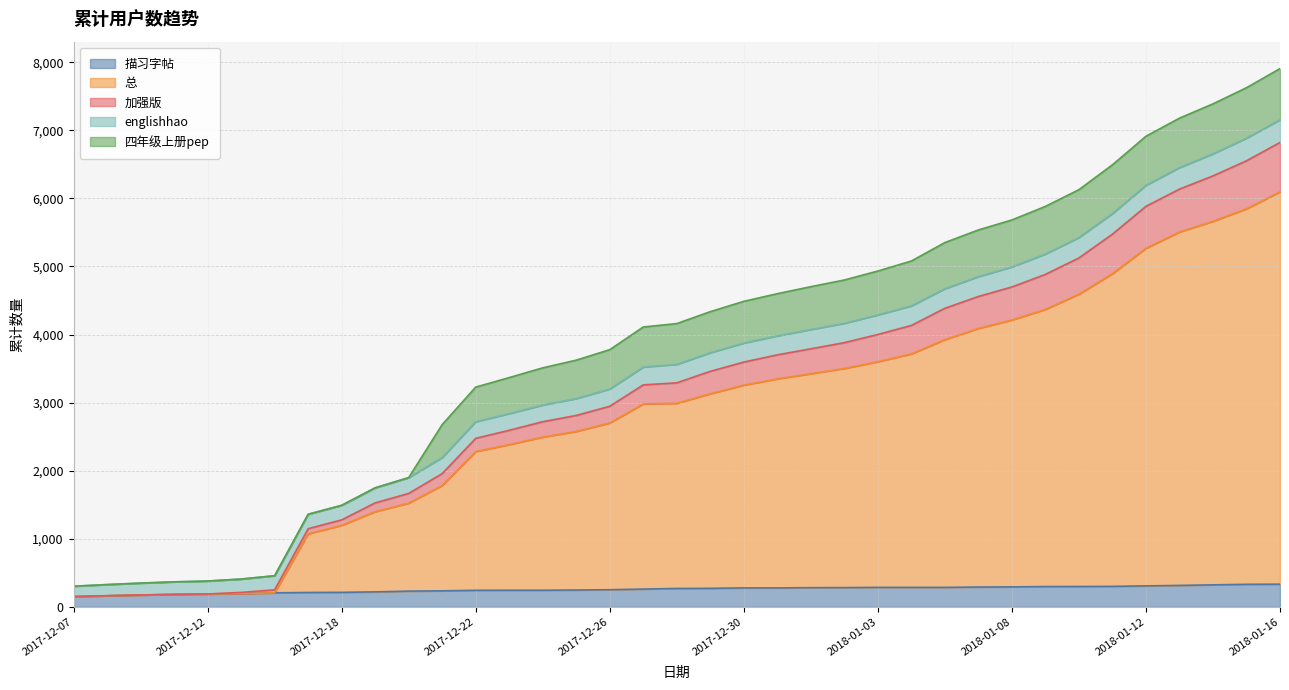

At which label is 总 closest to 3123?

2017-12-29